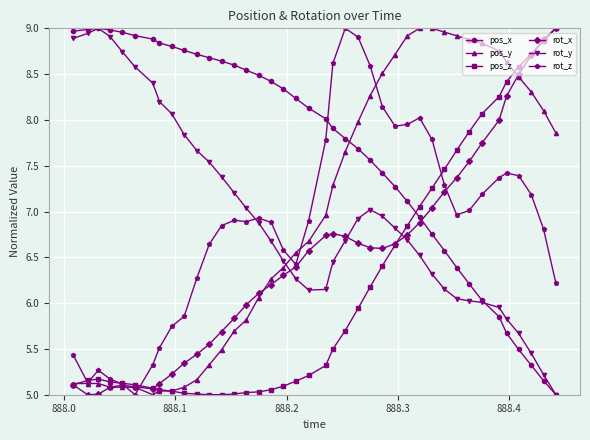

After their last crossing, which series has the higher values: pos_x or pos_z?

pos_z